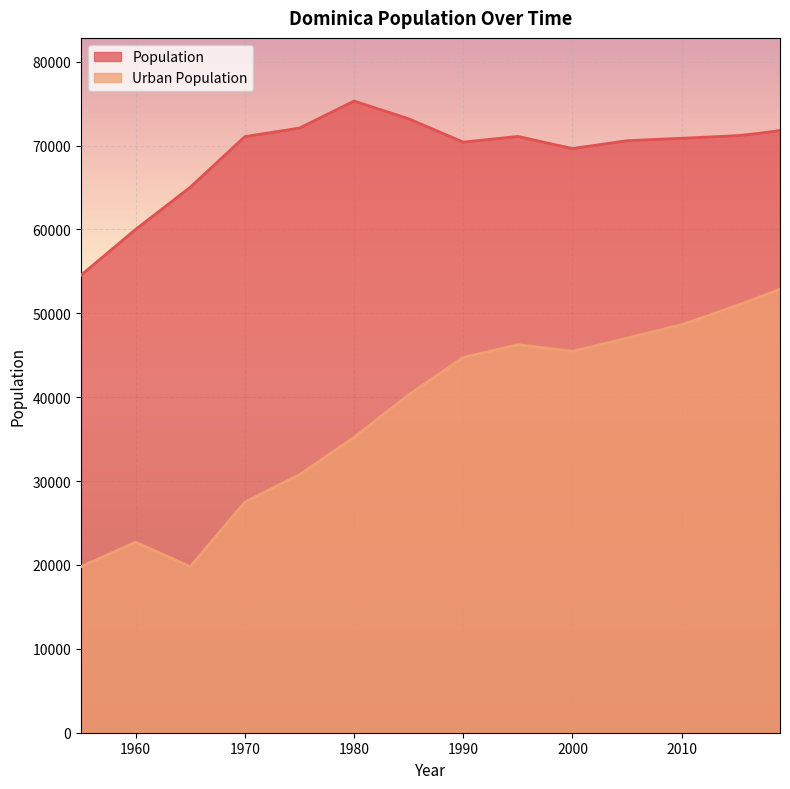

Which has a higher value, 2018 or 1980?

1980